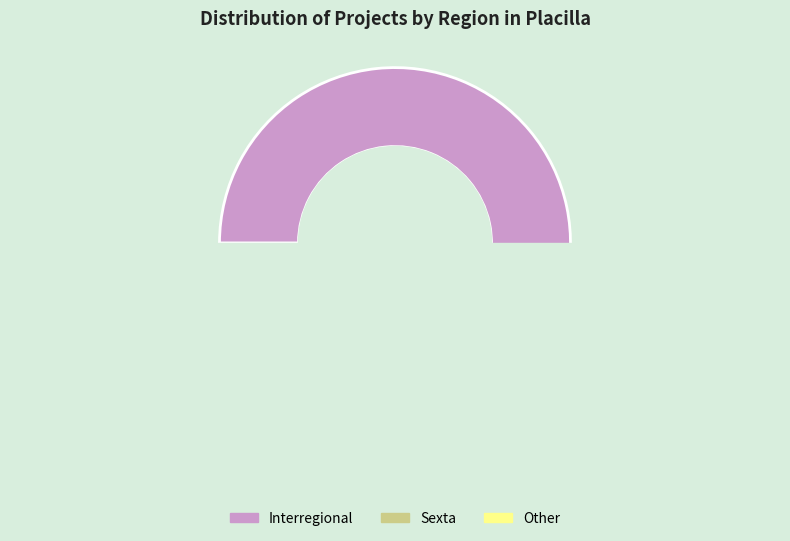

Which slice is the smallest?

Other